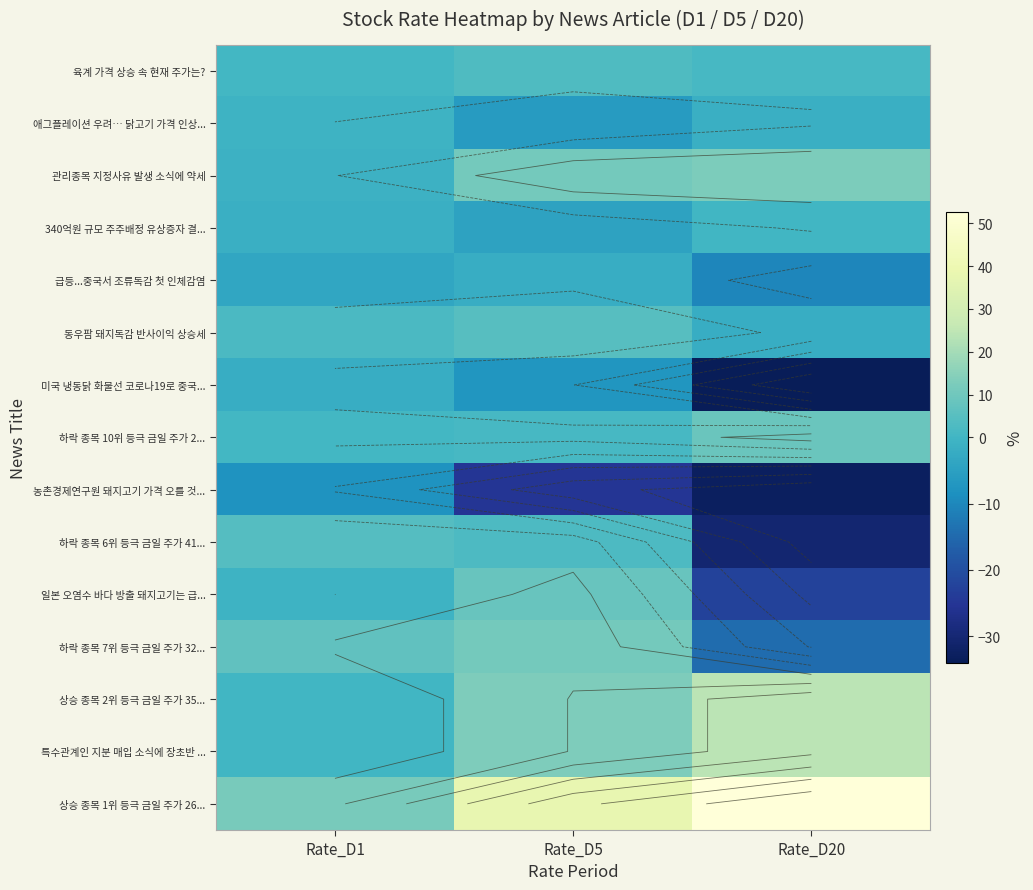

At which category does the chart reach its minimum across all series?

Rate_D20